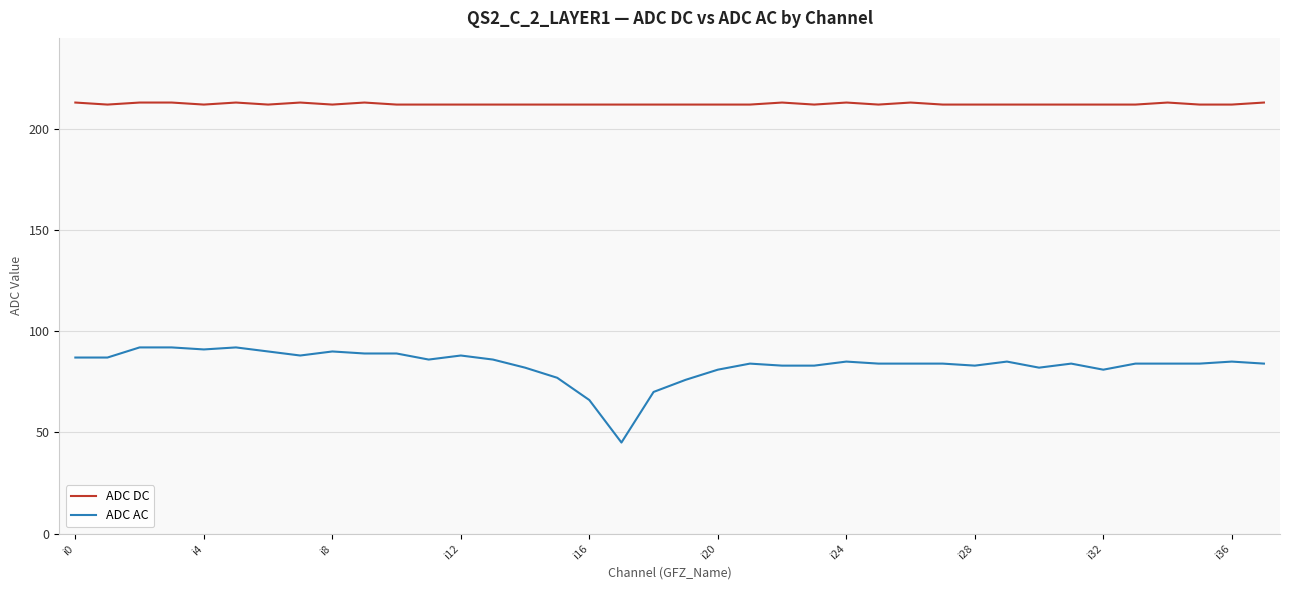

Which series has the largest total across all categories?

ADC DC